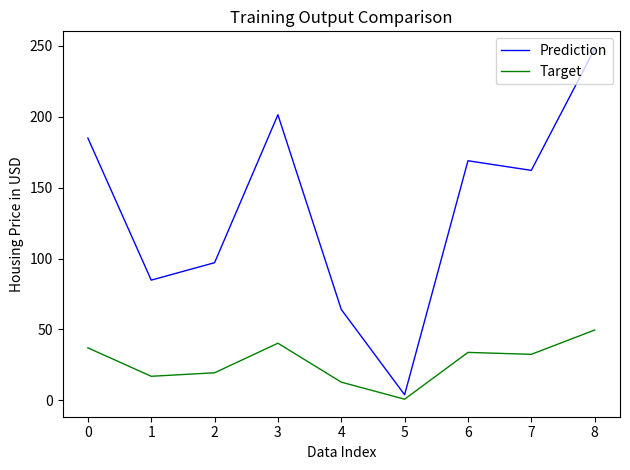

True or false: Prediction and Target cross at least once.

False